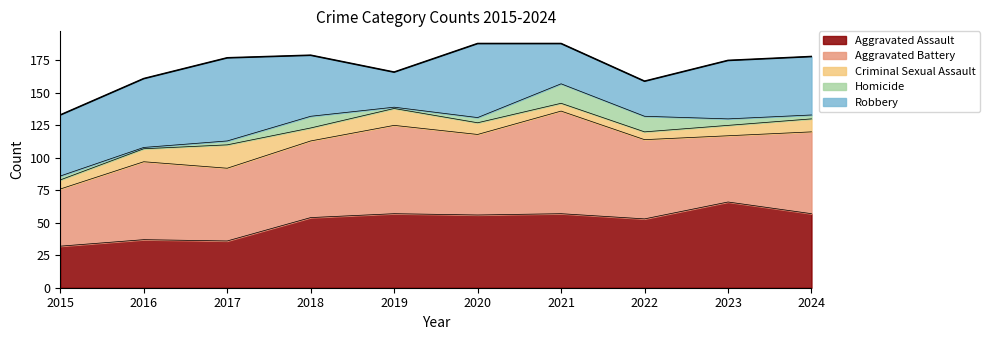

In Aggravated Assault, how many points are higher than both neighbors (excluding endpoints)?

4